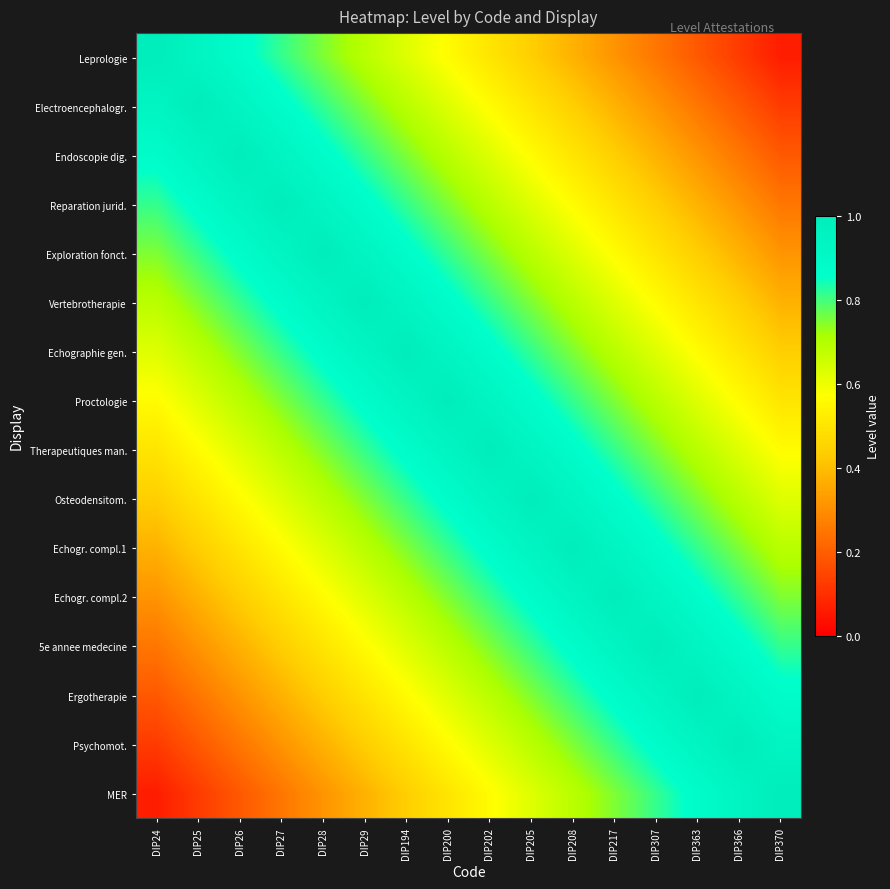

Reading left to right, extract all data points from this chart.

Leprologie: DIP24=1.0	DIP25=0.9	DIP26=0.9	DIP27=0.8	DIP28=0.8	DIP29=0.7	DIP194=0.6	DIP200=0.6	DIP202=0.5	DIP205=0.4	DIP208=0.4	DIP217=0.3	DIP307=0.2	DIP363=0.2	DIP366=0.1	DIP370=0.1
Electroencephalogr.: DIP24=0.9	DIP25=1.0	DIP26=0.9	DIP27=0.9	DIP28=0.8	DIP29=0.8	DIP194=0.7	DIP200=0.6	DIP202=0.6	DIP205=0.5	DIP208=0.4	DIP217=0.4	DIP307=0.3	DIP363=0.2	DIP366=0.2	DIP370=0.1
Endoscopie dig.: DIP24=0.9	DIP25=0.9	DIP26=1.0	DIP27=0.9	DIP28=0.9	DIP29=0.8	DIP194=0.8	DIP200=0.7	DIP202=0.6	DIP205=0.6	DIP208=0.5	DIP217=0.4	DIP307=0.4	DIP363=0.3	DIP366=0.2	DIP370=0.2
Reparation jurid.: DIP24=0.8	DIP25=0.9	DIP26=0.9	DIP27=1.0	DIP28=0.9	DIP29=0.9	DIP194=0.8	DIP200=0.8	DIP202=0.7	DIP205=0.6	DIP208=0.6	DIP217=0.5	DIP307=0.4	DIP363=0.4	DIP366=0.3	DIP370=0.2
Exploration fonct.: DIP24=0.8	DIP25=0.8	DIP26=0.9	DIP27=0.9	DIP28=1.0	DIP29=0.9	DIP194=0.9	DIP200=0.8	DIP202=0.8	DIP205=0.7	DIP208=0.6	DIP217=0.6	DIP307=0.5	DIP363=0.4	DIP366=0.4	DIP370=0.3
Vertebrotherapie: DIP24=0.7	DIP25=0.8	DIP26=0.8	DIP27=0.9	DIP28=0.9	DIP29=1.0	DIP194=0.9	DIP200=0.9	DIP202=0.8	DIP205=0.8	DIP208=0.7	DIP217=0.6	DIP307=0.6	DIP363=0.5	DIP366=0.4	DIP370=0.4
Echographie gen.: DIP24=0.6	DIP25=0.7	DIP26=0.8	DIP27=0.8	DIP28=0.9	DIP29=0.9	DIP194=1.0	DIP200=0.9	DIP202=0.9	DIP205=0.8	DIP208=0.8	DIP217=0.7	DIP307=0.6	DIP363=0.6	DIP366=0.5	DIP370=0.4
Proctologie: DIP24=0.6	DIP25=0.6	DIP26=0.7	DIP27=0.8	DIP28=0.8	DIP29=0.9	DIP194=0.9	DIP200=1.0	DIP202=0.9	DIP205=0.9	DIP208=0.8	DIP217=0.8	DIP307=0.7	DIP363=0.6	DIP366=0.6	DIP370=0.5
Therapeutiques man.: DIP24=0.5	DIP25=0.6	DIP26=0.6	DIP27=0.7	DIP28=0.8	DIP29=0.8	DIP194=0.9	DIP200=0.9	DIP202=1.0	DIP205=0.9	DIP208=0.9	DIP217=0.8	DIP307=0.8	DIP363=0.7	DIP366=0.6	DIP370=0.6
Osteodensitom.: DIP24=0.4	DIP25=0.5	DIP26=0.6	DIP27=0.6	DIP28=0.7	DIP29=0.8	DIP194=0.8	DIP200=0.9	DIP202=0.9	DIP205=1.0	DIP208=0.9	DIP217=0.9	DIP307=0.8	DIP363=0.8	DIP366=0.7	DIP370=0.6
Echogr. compl.1: DIP24=0.4	DIP25=0.4	DIP26=0.5	DIP27=0.6	DIP28=0.6	DIP29=0.7	DIP194=0.8	DIP200=0.8	DIP202=0.9	DIP205=0.9	DIP208=1.0	DIP217=0.9	DIP307=0.9	DIP363=0.8	DIP366=0.8	DIP370=0.7
Echogr. compl.2: DIP24=0.3	DIP25=0.4	DIP26=0.4	DIP27=0.5	DIP28=0.6	DIP29=0.6	DIP194=0.7	DIP200=0.8	DIP202=0.8	DIP205=0.9	DIP208=0.9	DIP217=1.0	DIP307=0.9	DIP363=0.9	DIP366=0.8	DIP370=0.8
5e annee medecine: DIP24=0.2	DIP25=0.3	DIP26=0.4	DIP27=0.4	DIP28=0.5	DIP29=0.6	DIP194=0.6	DIP200=0.7	DIP202=0.8	DIP205=0.8	DIP208=0.9	DIP217=0.9	DIP307=1.0	DIP363=0.9	DIP366=0.9	DIP370=0.8
Ergotherapie: DIP24=0.2	DIP25=0.2	DIP26=0.3	DIP27=0.4	DIP28=0.4	DIP29=0.5	DIP194=0.6	DIP200=0.6	DIP202=0.7	DIP205=0.8	DIP208=0.8	DIP217=0.9	DIP307=0.9	DIP363=1.0	DIP366=0.9	DIP370=0.9
Psychomot.: DIP24=0.1	DIP25=0.2	DIP26=0.2	DIP27=0.3	DIP28=0.4	DIP29=0.4	DIP194=0.5	DIP200=0.6	DIP202=0.6	DIP205=0.7	DIP208=0.8	DIP217=0.8	DIP307=0.9	DIP363=0.9	DIP366=1.0	DIP370=0.9
MER: DIP24=0.1	DIP25=0.1	DIP26=0.2	DIP27=0.2	DIP28=0.3	DIP29=0.4	DIP194=0.4	DIP200=0.5	DIP202=0.6	DIP205=0.6	DIP208=0.7	DIP217=0.8	DIP307=0.8	DIP363=0.9	DIP366=0.9	DIP370=1.0